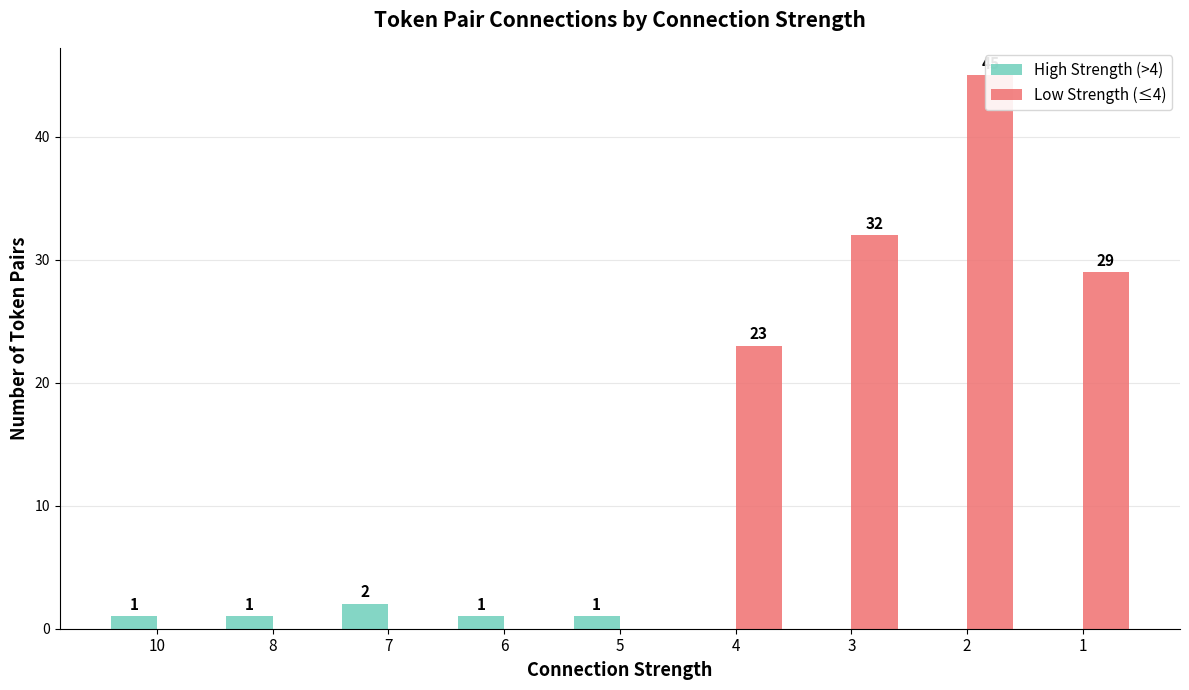

Does the chart contain any negative values?

No